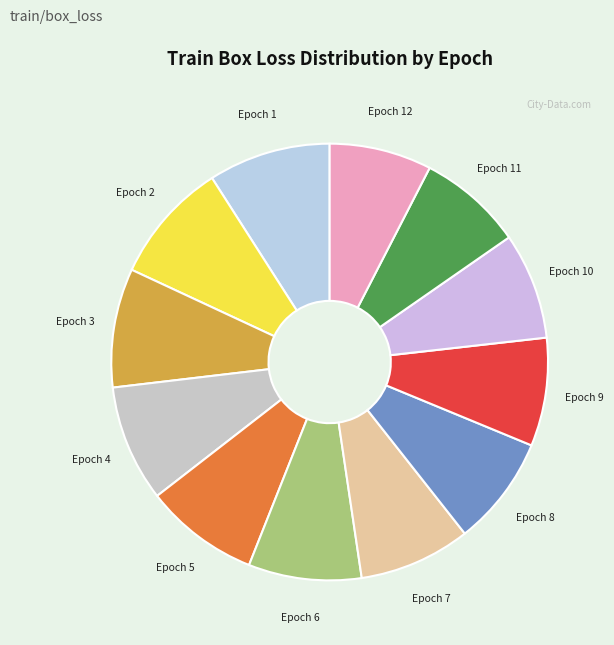

Combined, do Epoch 3 and Epoch 5 account for over 50%?

No